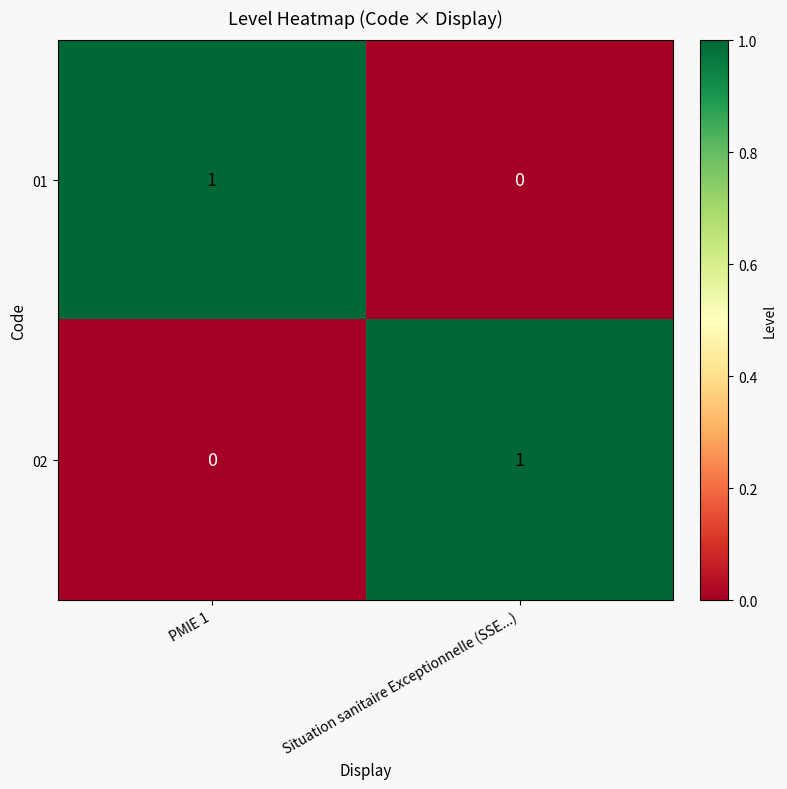

Rank the series at PMIE 1 from highest to lowest value.

01, 02